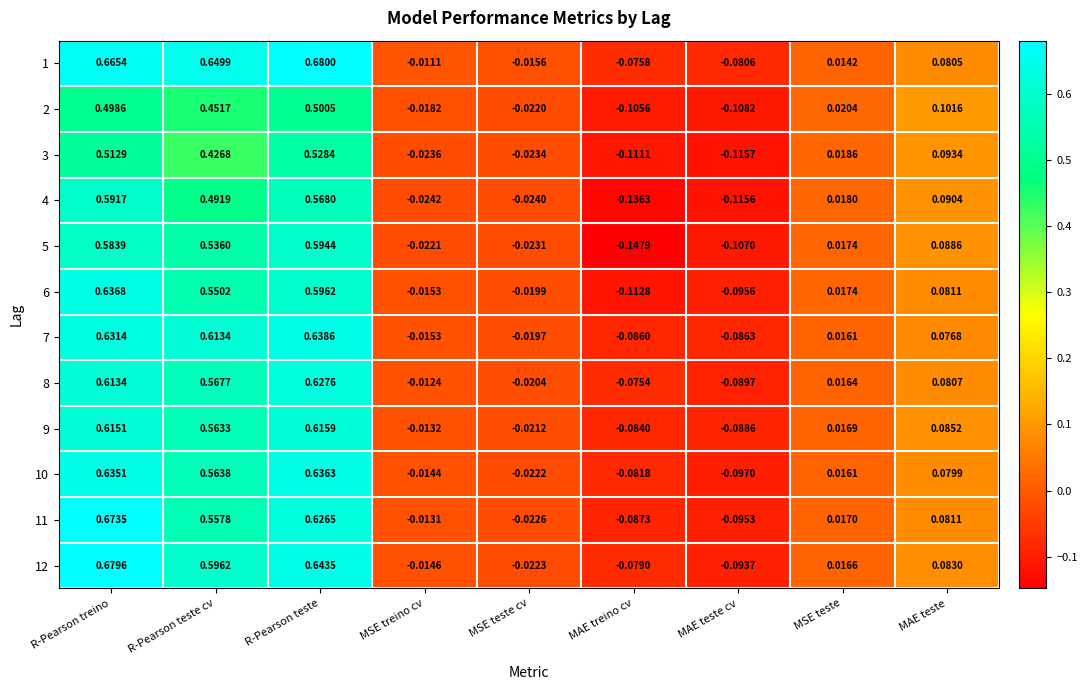

How many positive values does the 7 series have?

5